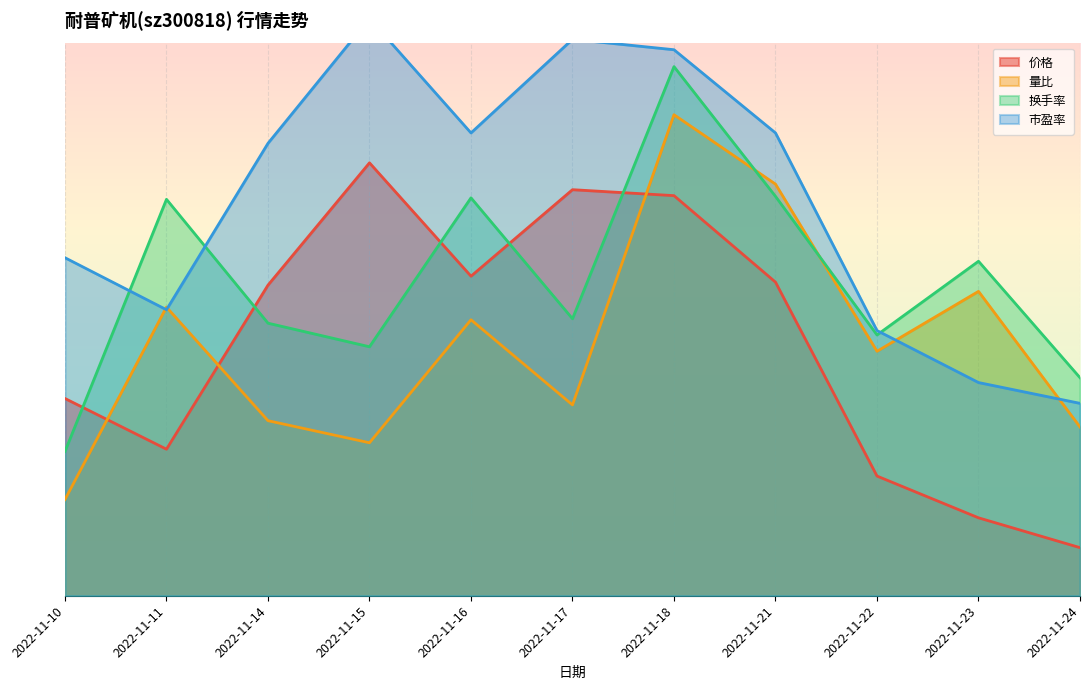

At which category is the sum across all series the highest?

2022-11-18